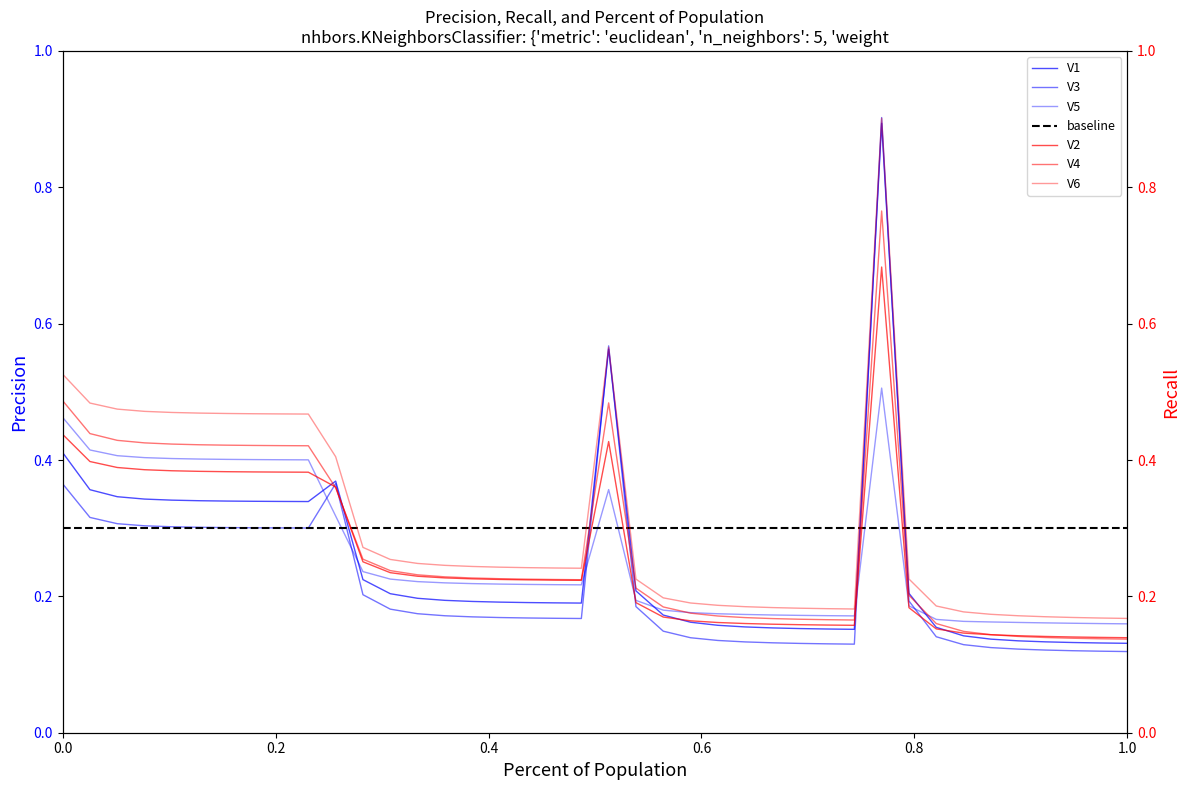

What is the sum of the V3 values at 23 and 1?

0.5